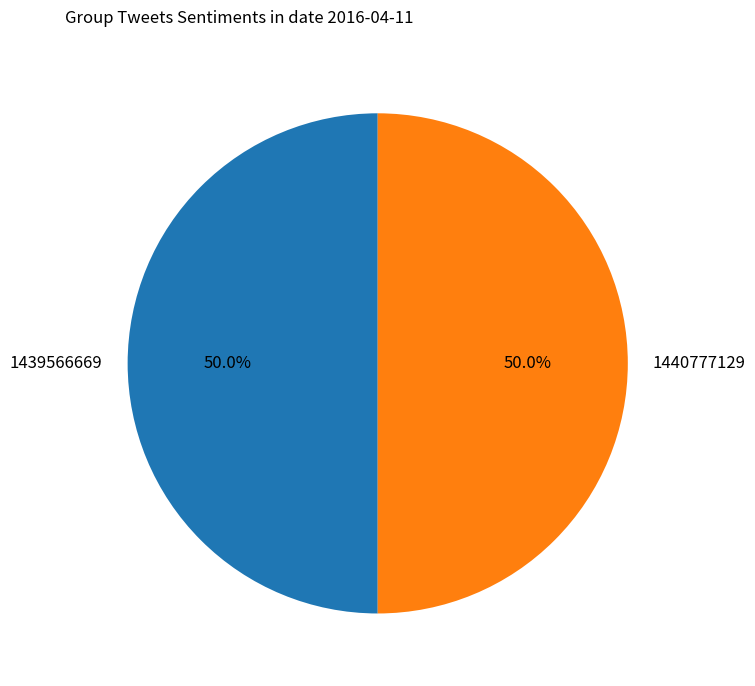

Is it true that 1439566669 is 42% of the pie?

False